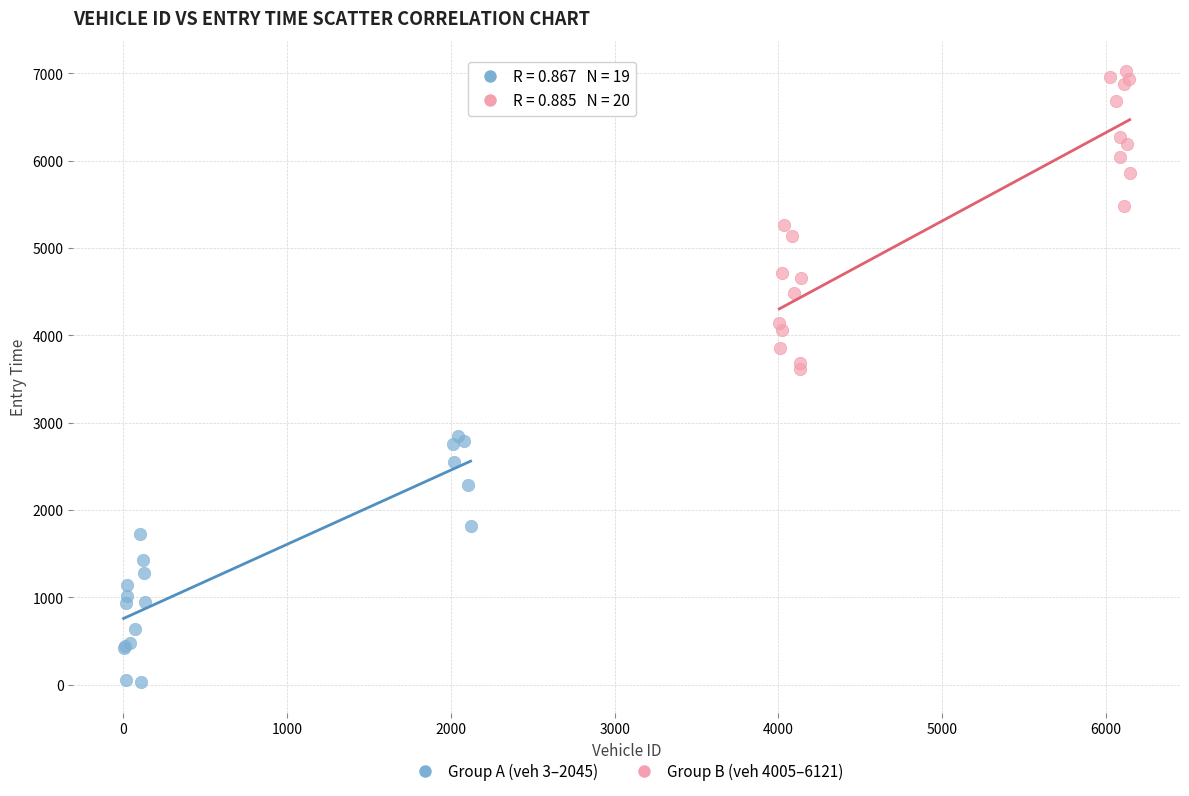

Which series has the largest Y range (max minus min)?

Group B (veh 4005–6121)